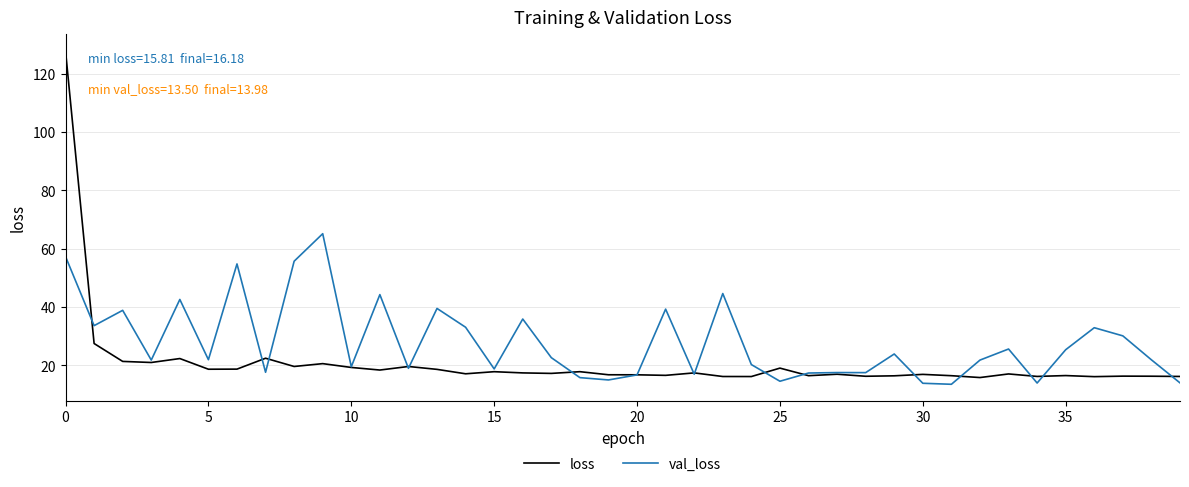

What is the minimum value shown in the chart?

13.5